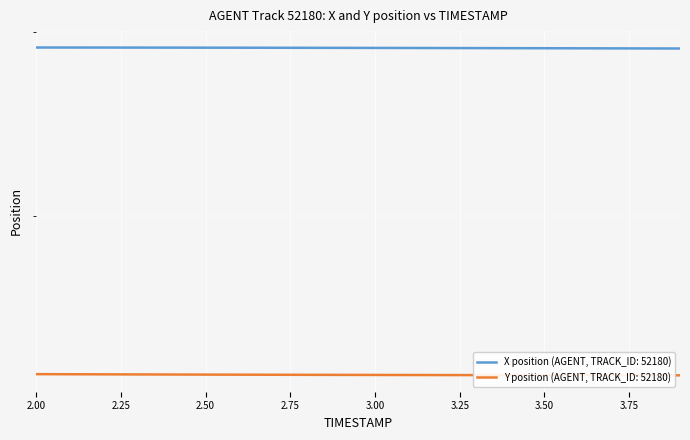

Rank the categories by Y value from lowest to highest.

3.9, 3.8, 3.7, 3.6, 3.5, 3.4, 3.3, 3.2, 3.1, 3.0, 2.9, 2.8, 2.7, 2.6, 2.5, 2.4, 2.3, 2.2, 2.1, 2.0